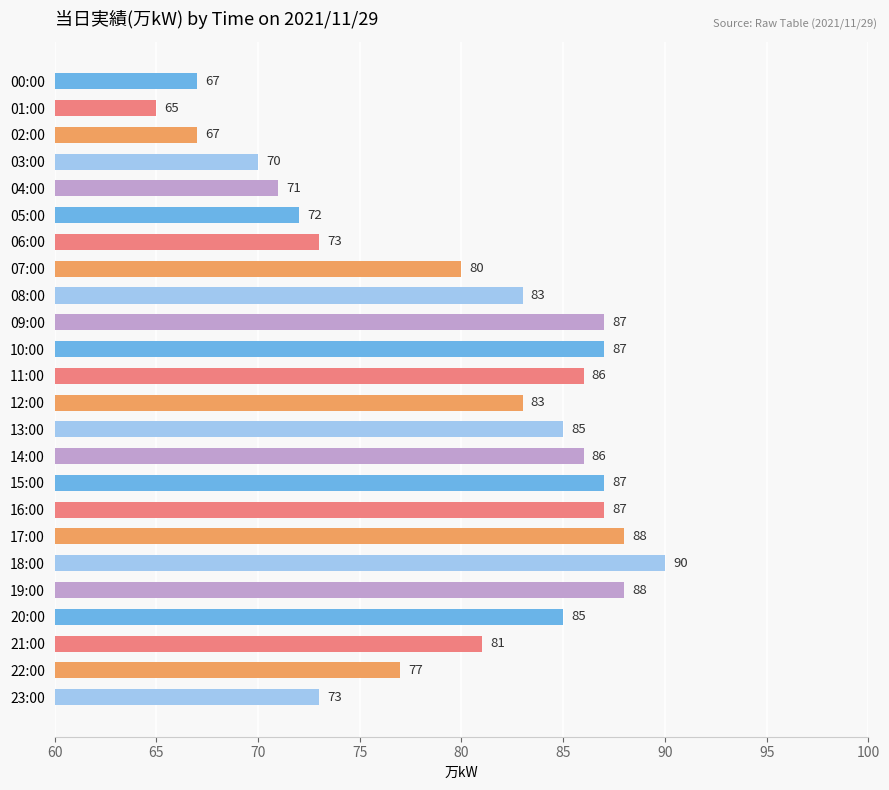

The value at 06:00 is 73. True or false?

True